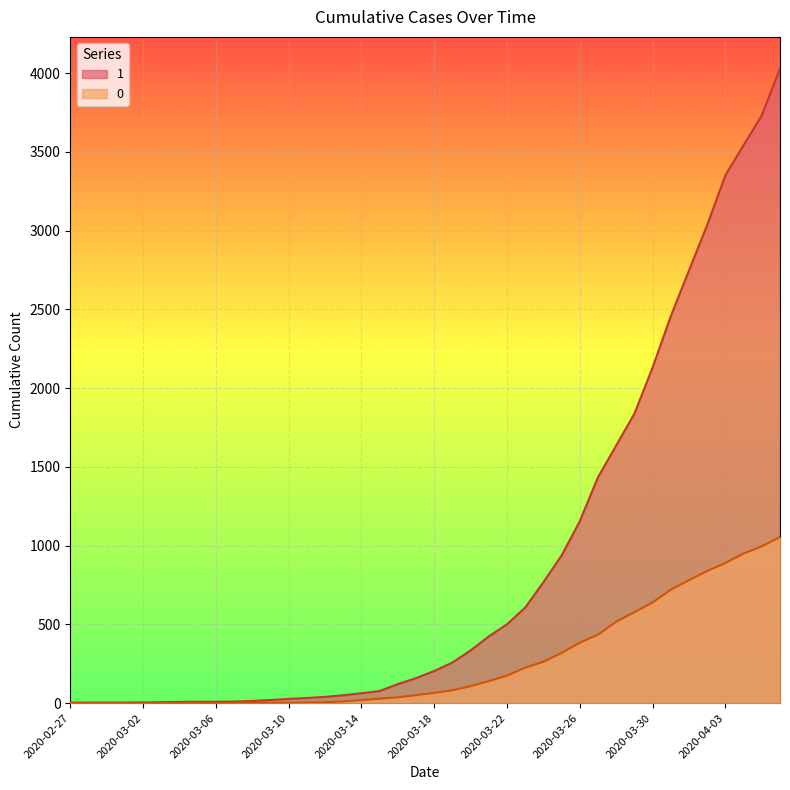

What are all the series names shown in the legend?

1, 0